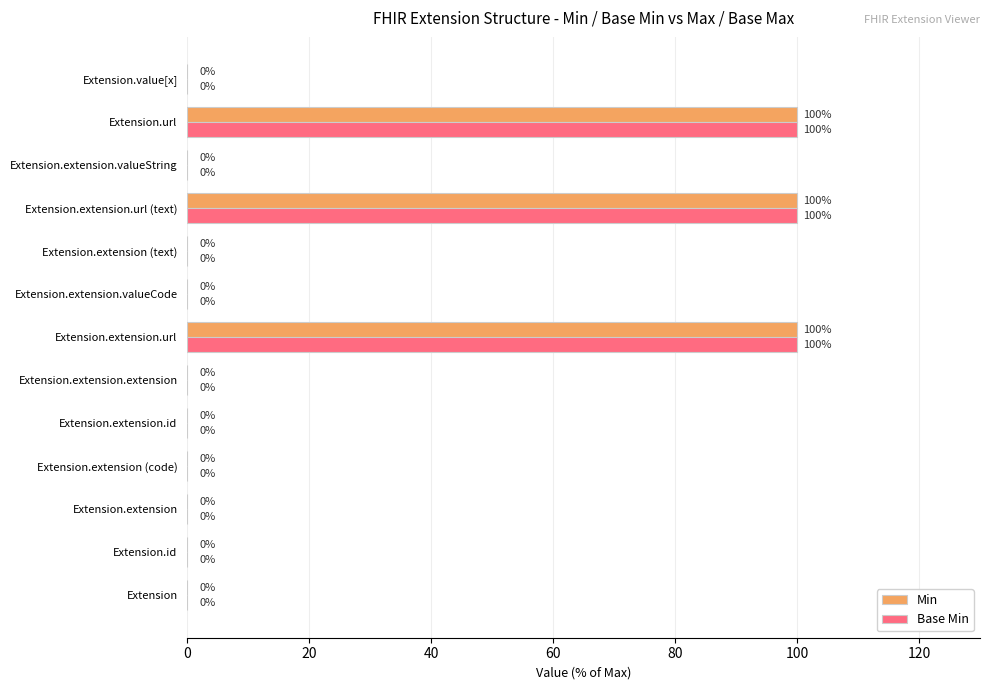

What is the sum of all Min values?

300